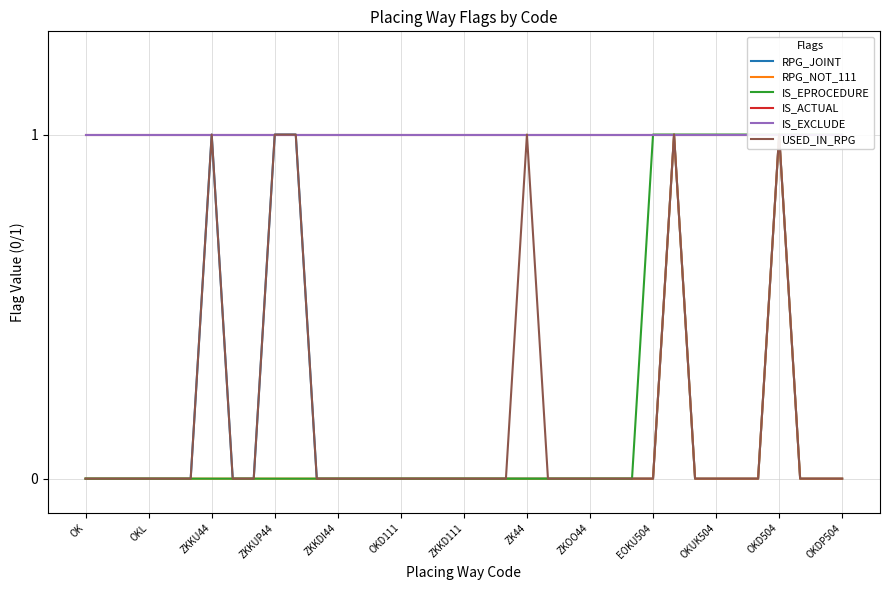

What is the average value of the IS_ACTUAL series?

1